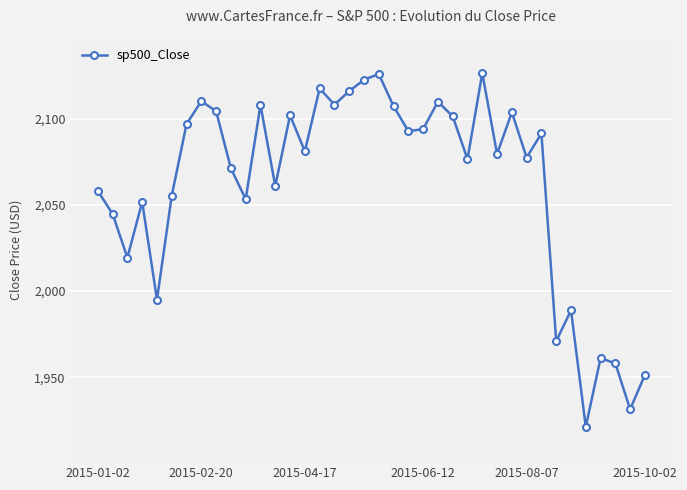

What is the maximum value shown in the chart?

2126.6